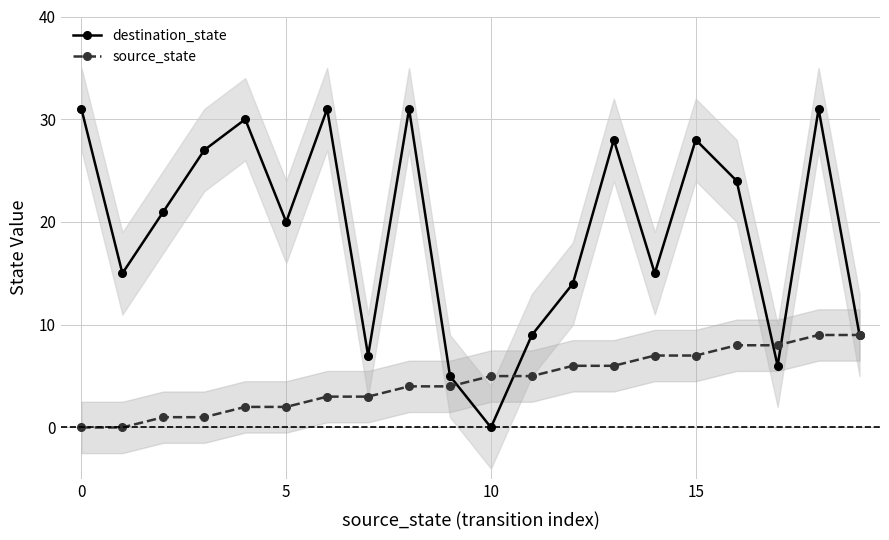

List the series in order of their peak value, highest first.

destination_state, source_state